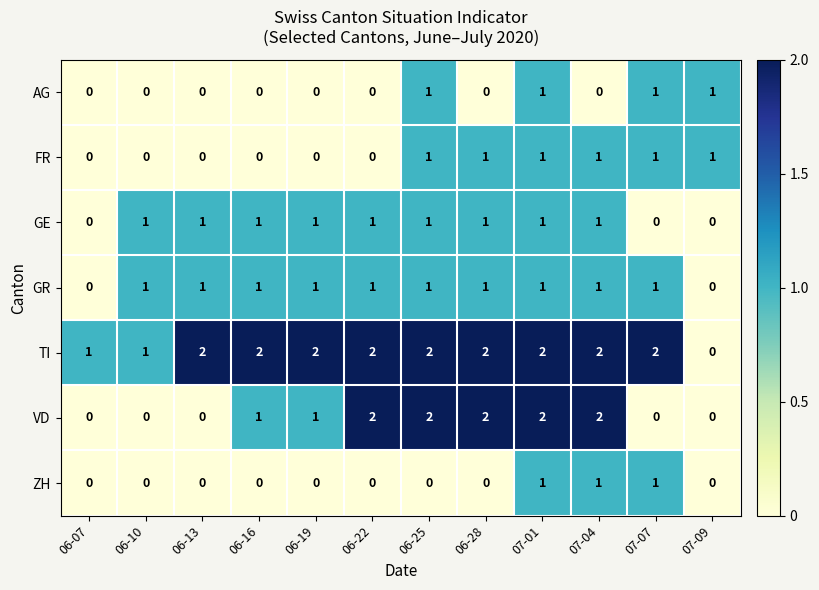

At which category is the sum across all series the highest?

07-01